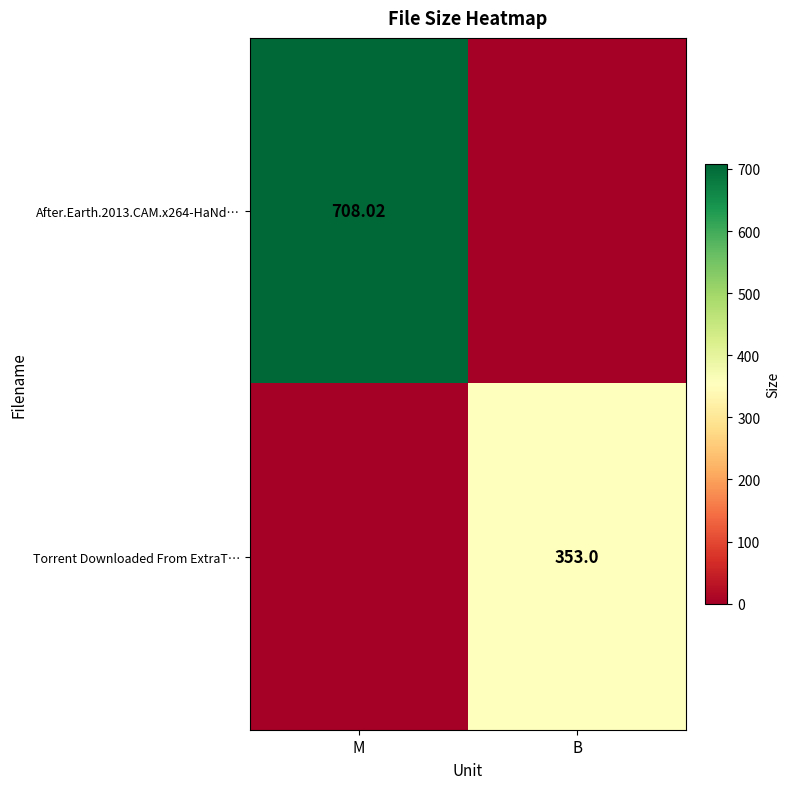

The value of Torrent Downloaded From ExtraT… at M is -156.4. True or false?

False